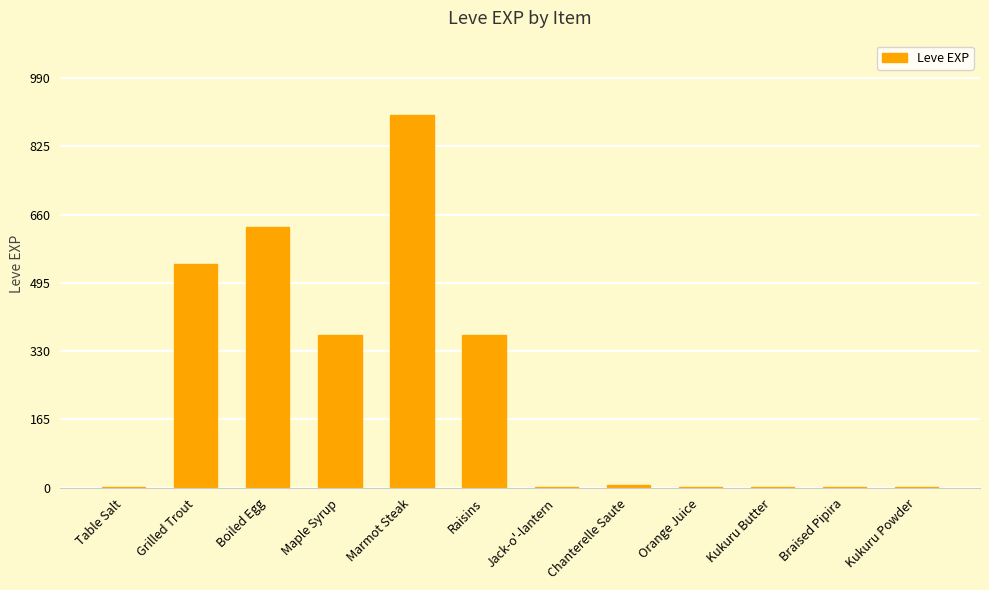

Approximately how many times larger is the value at Boiled Egg compared to Grilled Trout?

1.2